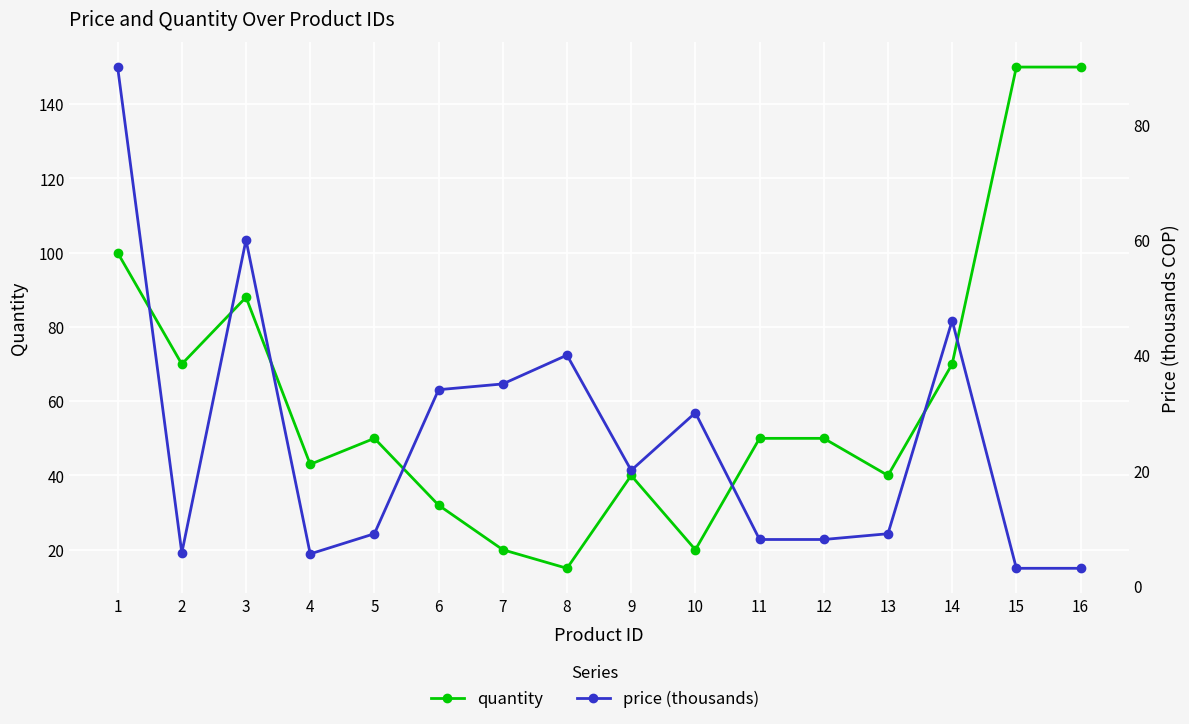

How many intersections are there between price (thousands) and quantity?

4